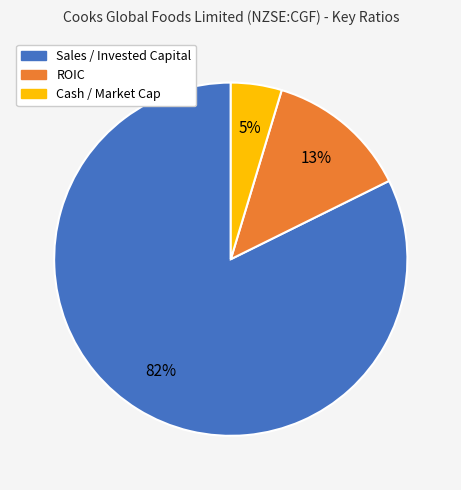

Is it true that ROIC is 13% of the pie?

True